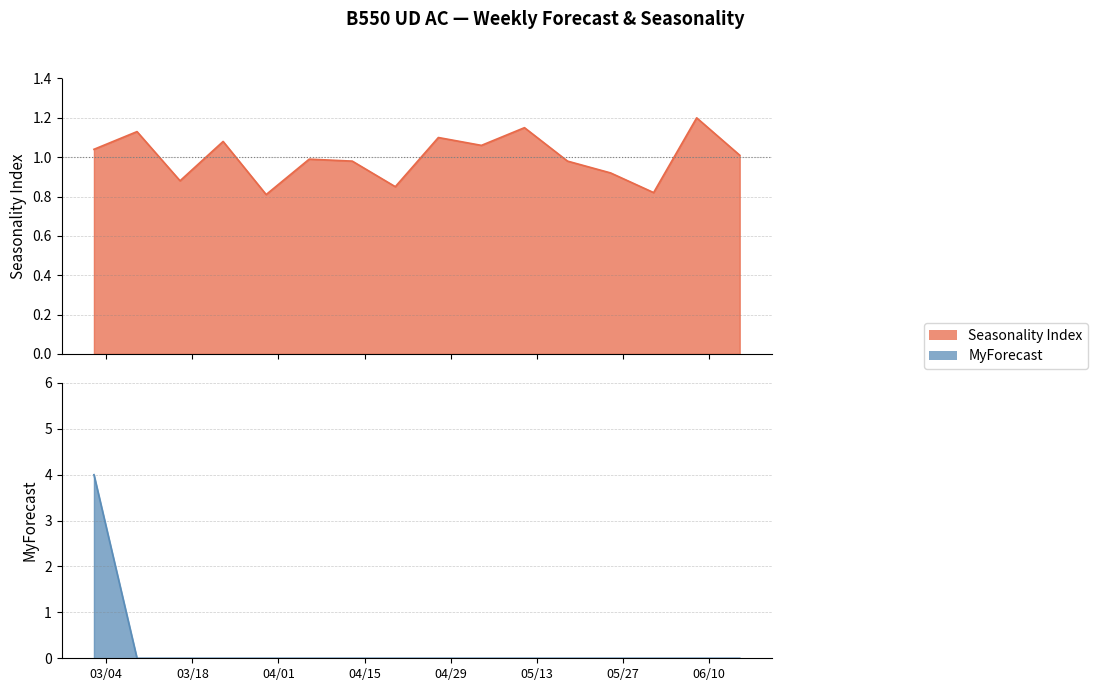

Reading left to right, extract all data points from this chart.

Seasonality Index: 2025-03-02=1.0	2025-03-09=1.1	2025-03-16=0.9	2025-03-23=1.1	2025-03-30=0.8	2025-04-06=1.0	2025-04-13=1.0	2025-04-20=0.8	2025-04-27=1.1	2025-05-04=1.1	2025-05-11=1.1	2025-05-18=1.0	2025-05-25=0.9	2025-06-01=0.8	2025-06-08=1.2	2025-06-15=1.0
MyForecast: 2025-03-02=4.0	2025-03-09=0.0	2025-03-16=0.0	2025-03-23=0.0	2025-03-30=0.0	2025-04-06=0.0	2025-04-13=0.0	2025-04-20=0.0	2025-04-27=0.0	2025-05-04=0.0	2025-05-11=0.0	2025-05-18=0.0	2025-05-25=0.0	2025-06-01=0.0	2025-06-08=0.0	2025-06-15=0.0